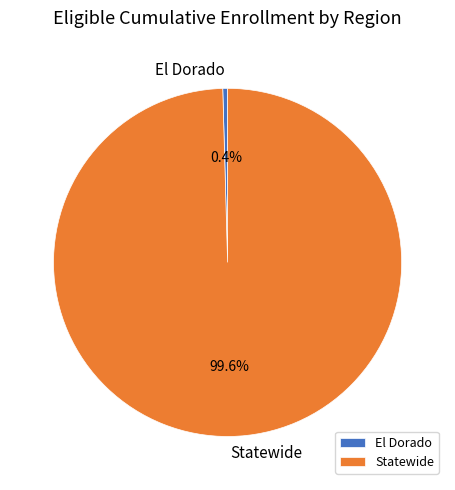

Rank the categories by value from lowest to highest.

El Dorado, Statewide